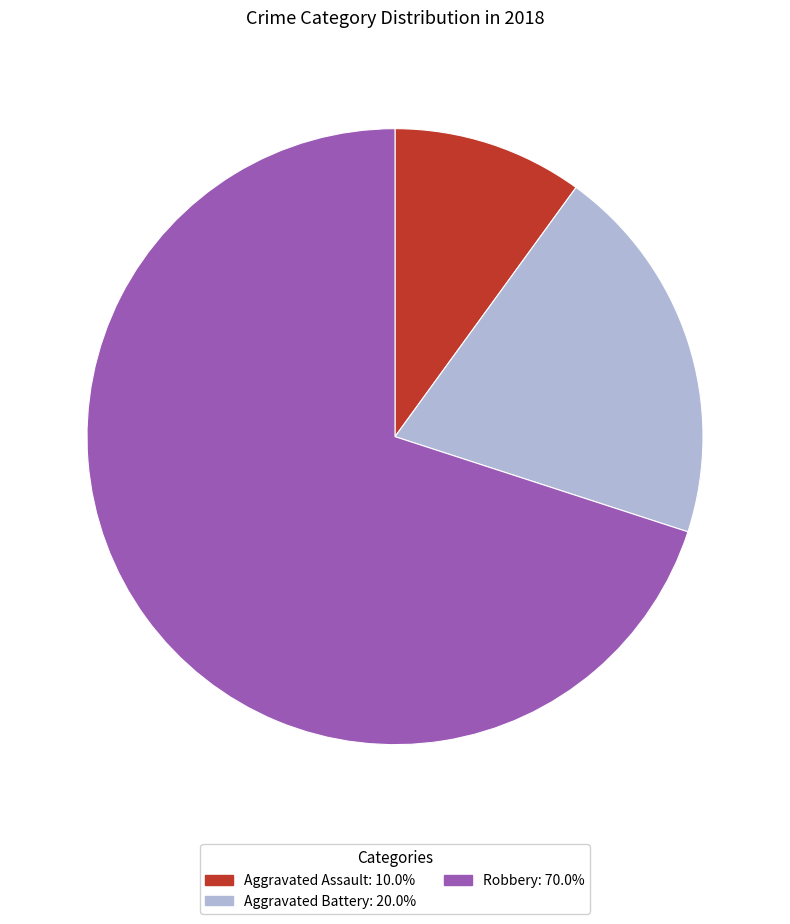

Does Robbery represent more than half of the total?

Yes